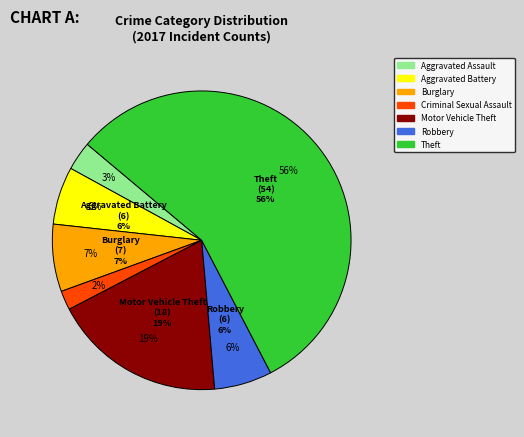

What is the total percentage of Aggravated Battery and Theft?

62.5%